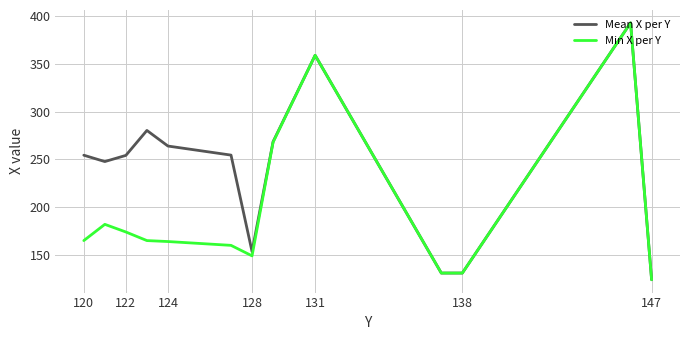

What is the lowest value of the Mean X per Y series?

124.0